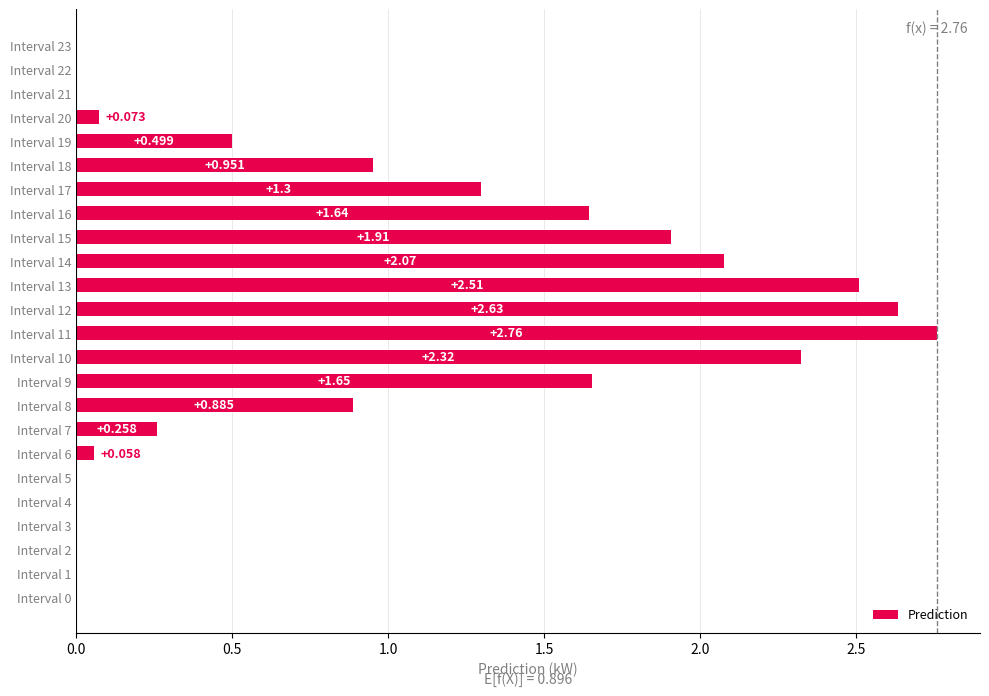

What is the average value?

0.9